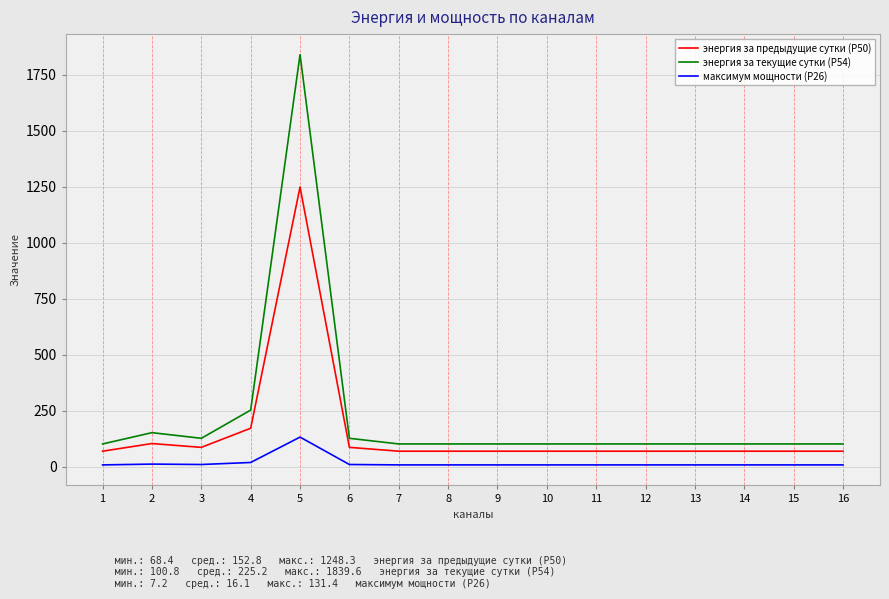

At which category does энергия за текущие сутки (Р54) reach its first local peak?

2